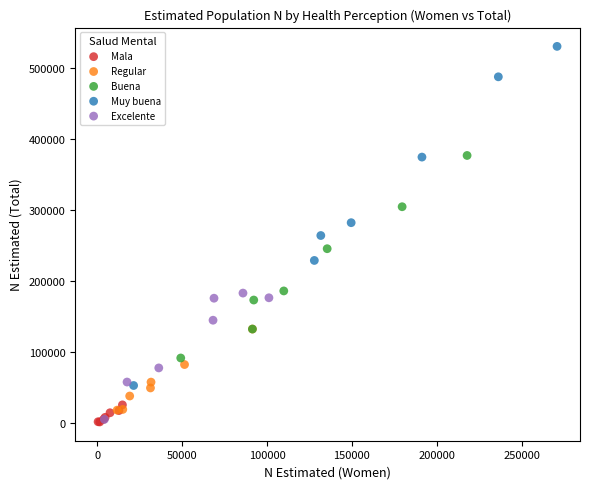

Which series has the widest spread of Y values?

Muy buena